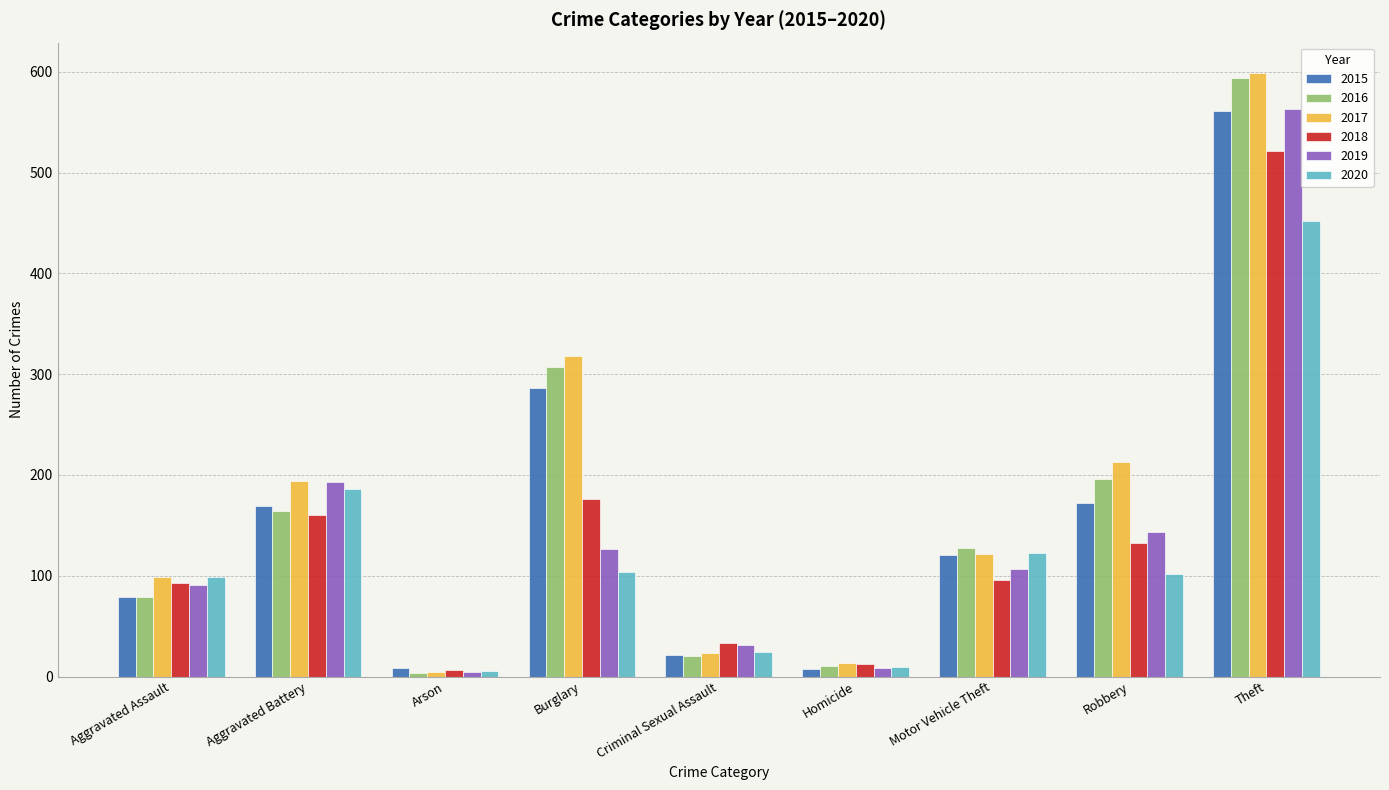

What is the highest value of the 2019 series?

563